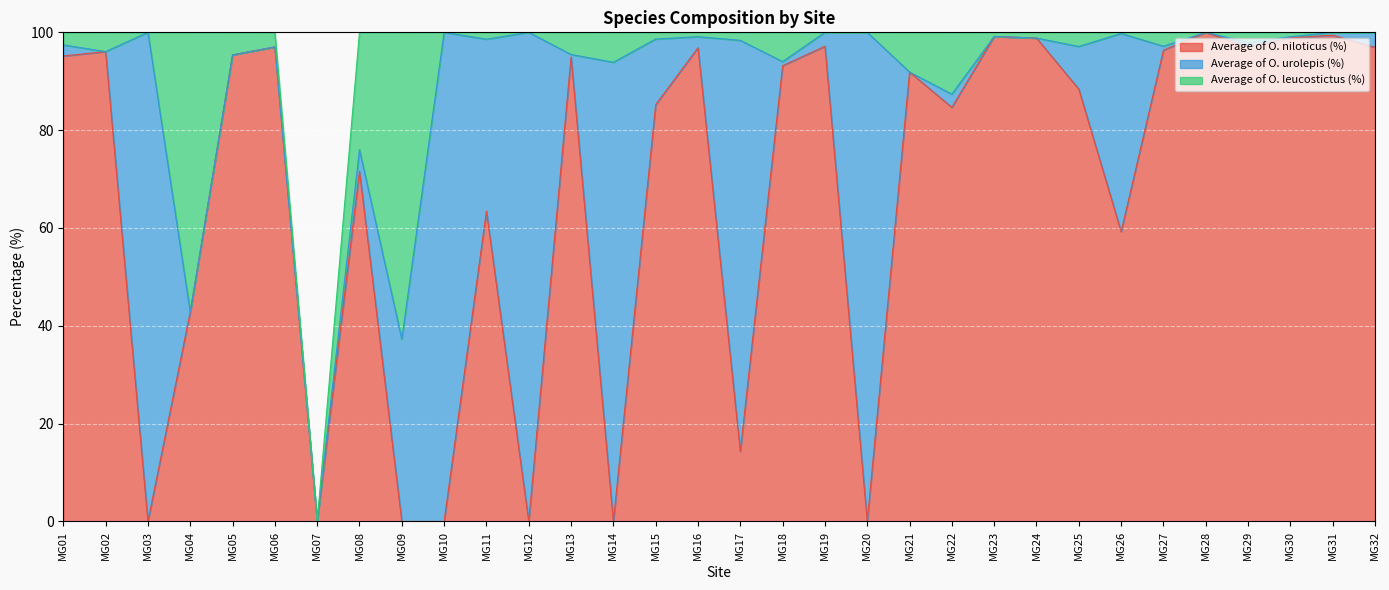

What is the maximum value for Average of O. urolepis (%)?

100.0